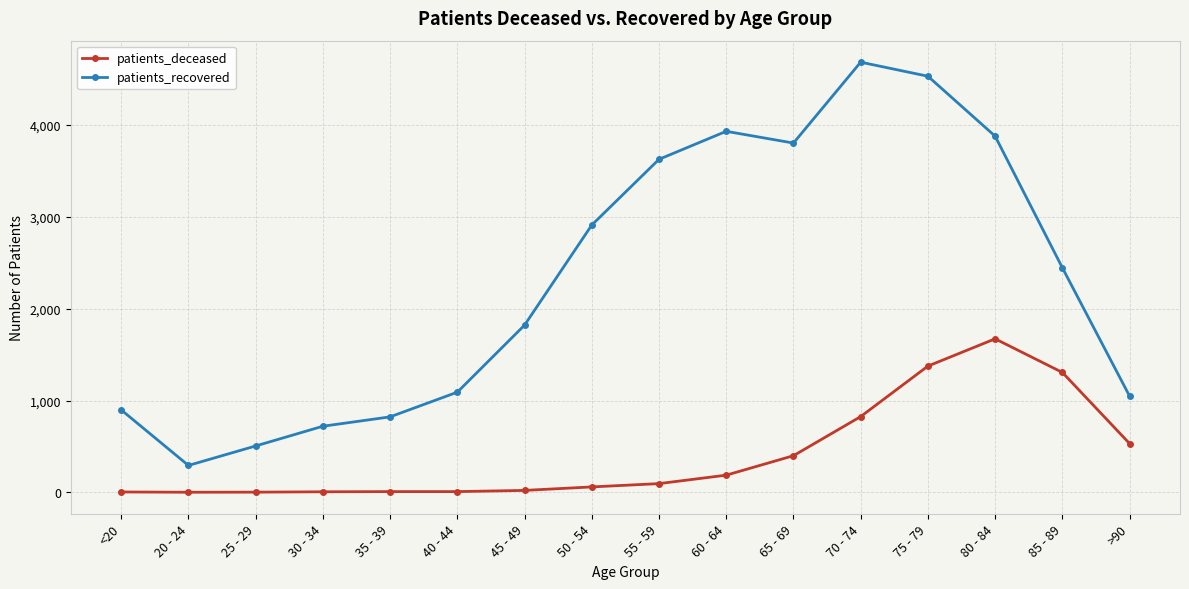

What is the difference between the second highest and second lowest values in the patients_deceased series?

1373